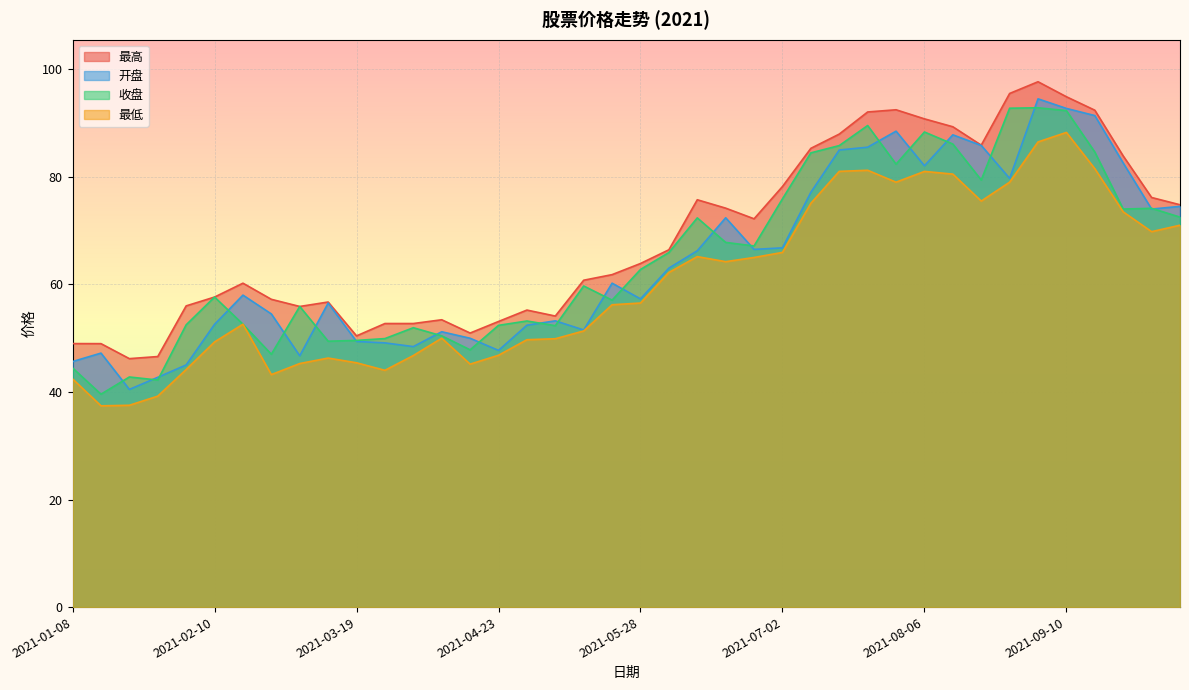

Is it true that 最低 equals 17.1 at 2021-02-05?

False